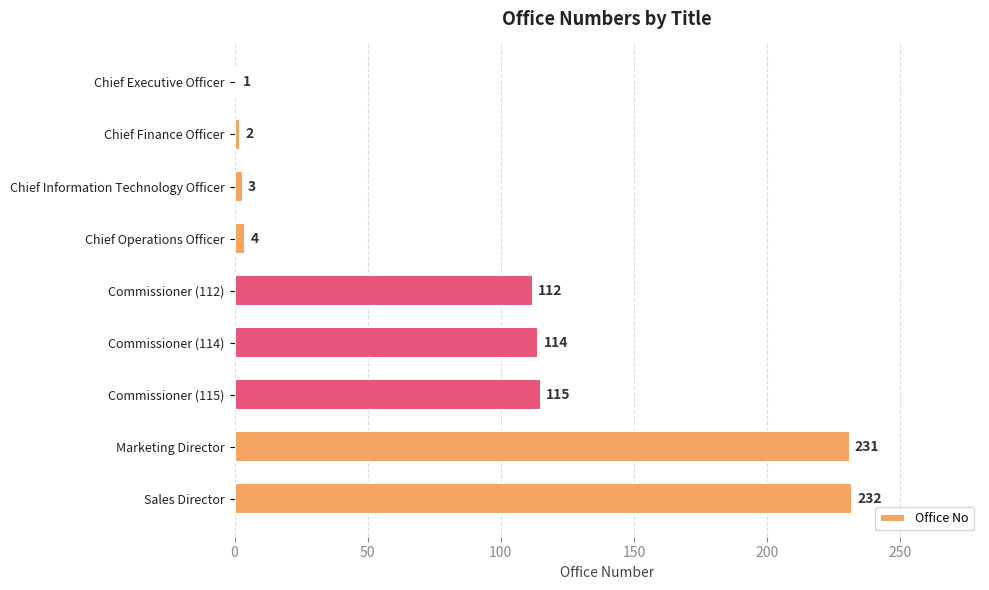

How many series are shown in this chart?

1